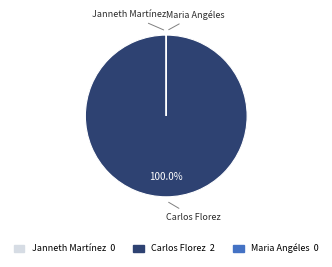

To the nearest percent, what percentage of the pie is Carlos Florez?

100%